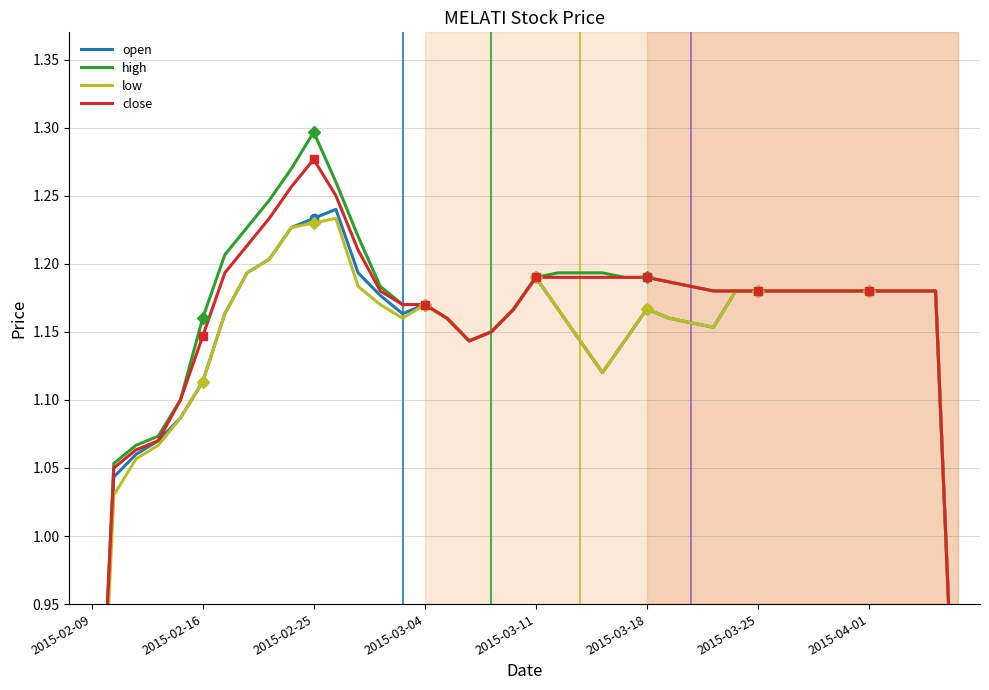

Which series has the largest total across all categories?

high